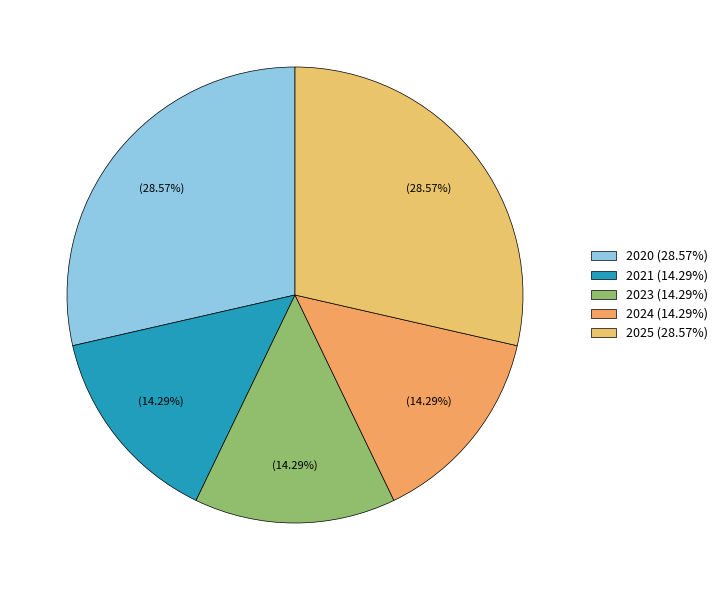

How many slices are in this pie chart?

5